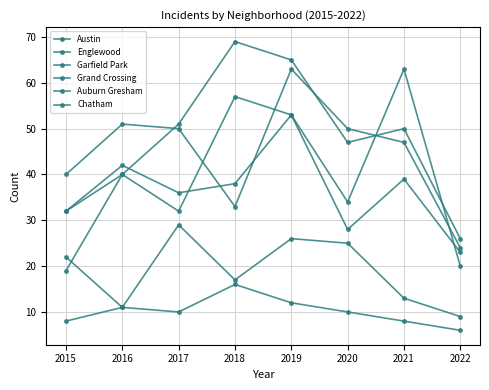

How many lines are shown in the chart?

6